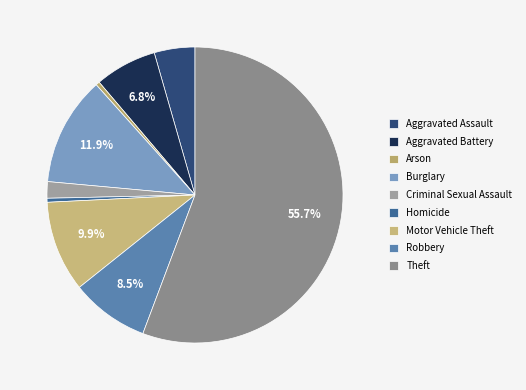

What percentage is the Burglary slice, to the nearest percent?

12%